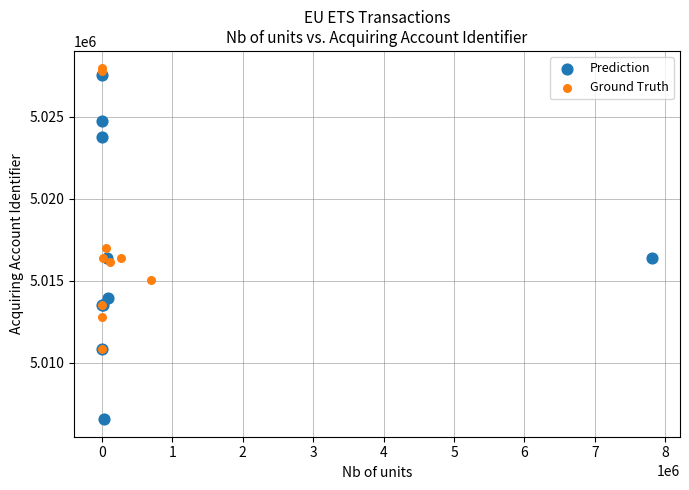

Which series reaches the minimum Y coordinate?

Prediction